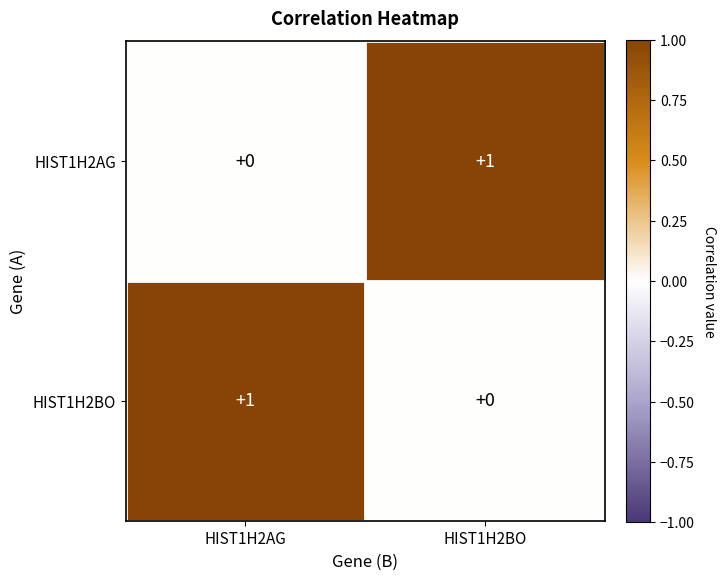

List the labels in order of HIST1H2BO value, smallest first.

HIST1H2BO, HIST1H2AG